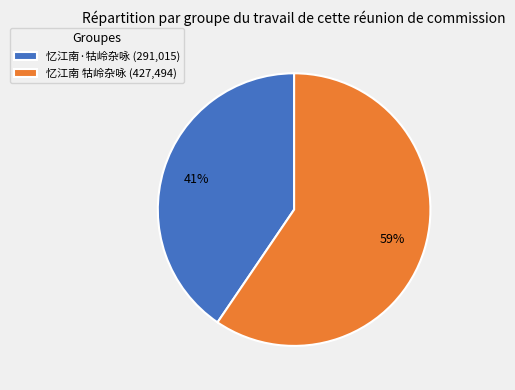

What is the smallest slice in the pie chart?

忆江南·牯岭杂咏